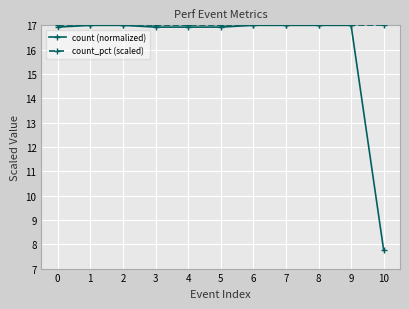

Which series changed the most between 0 and 10?

count (normalized)